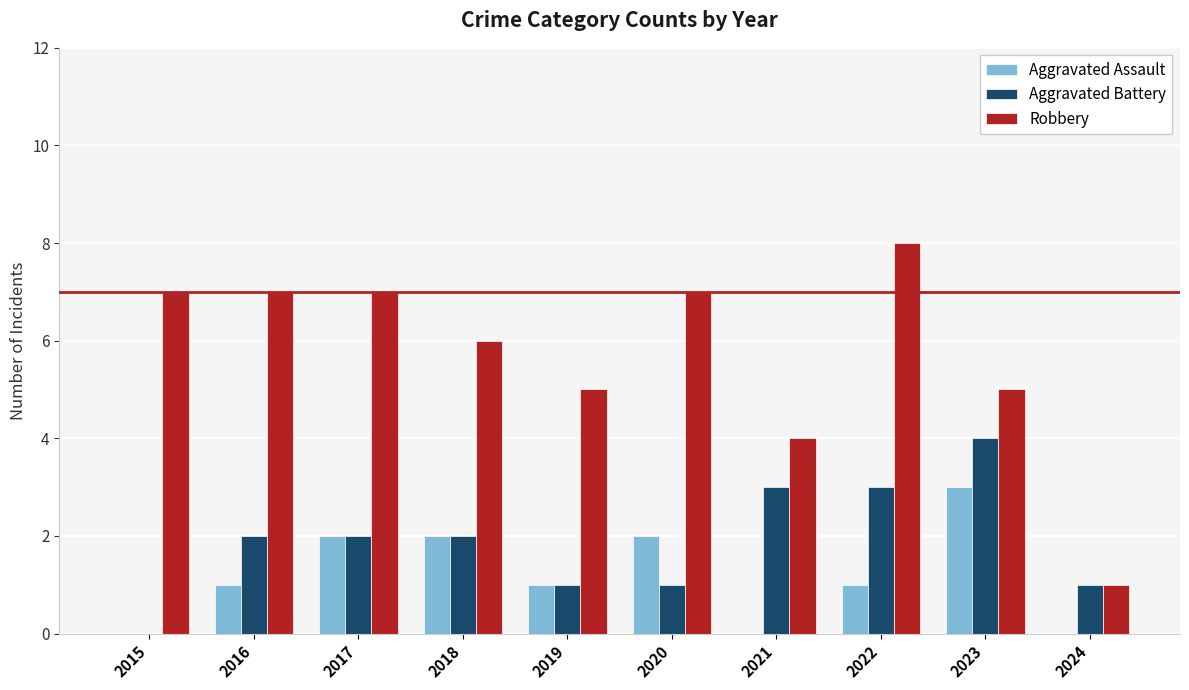

Are the bars horizontal?

No